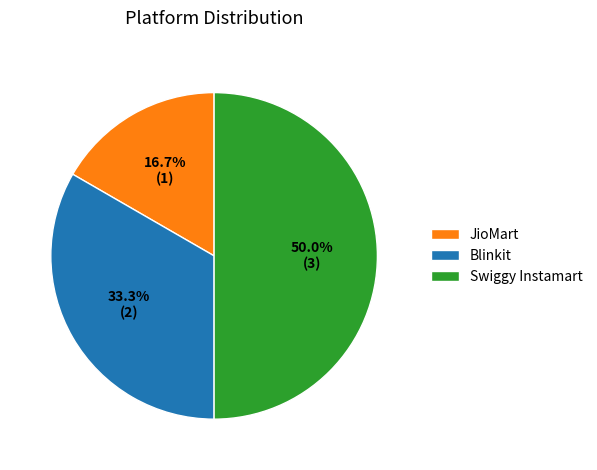

Does Blinkit represent more than half of the total?

No